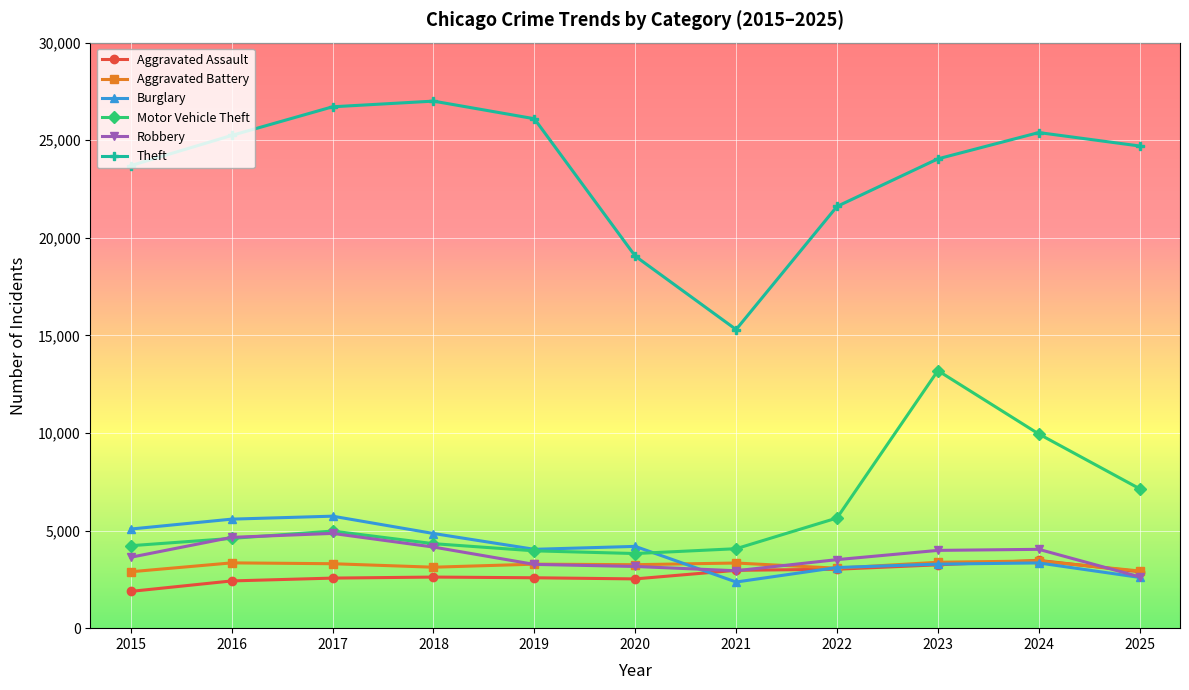

What is the difference between the maximum and minimum values in the Theft series?

11703